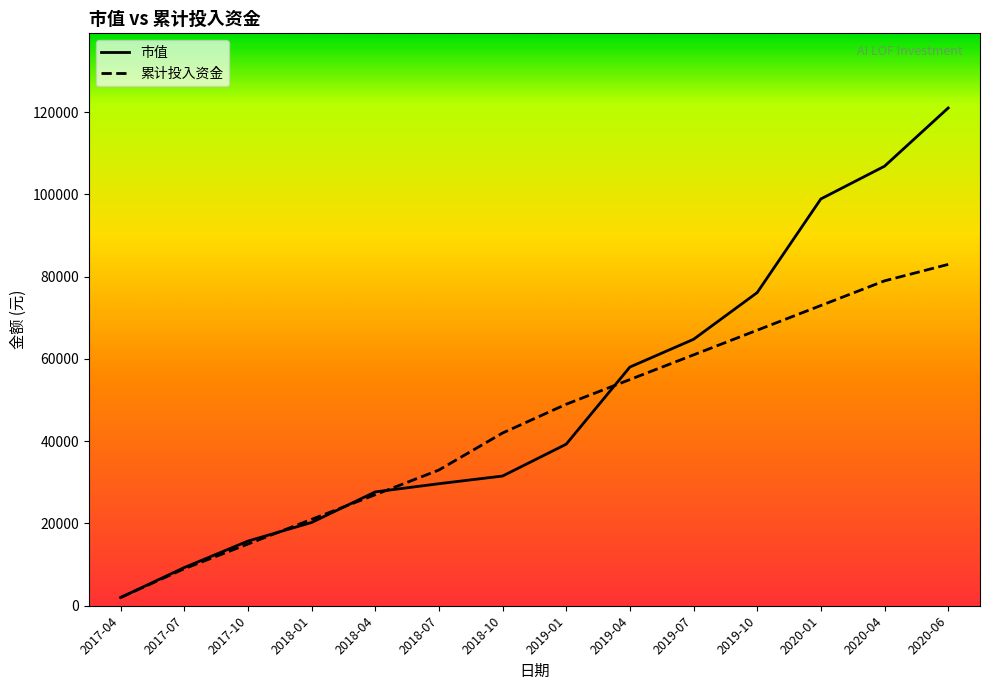

What is the total value across all series at 2017-07?

18284.1